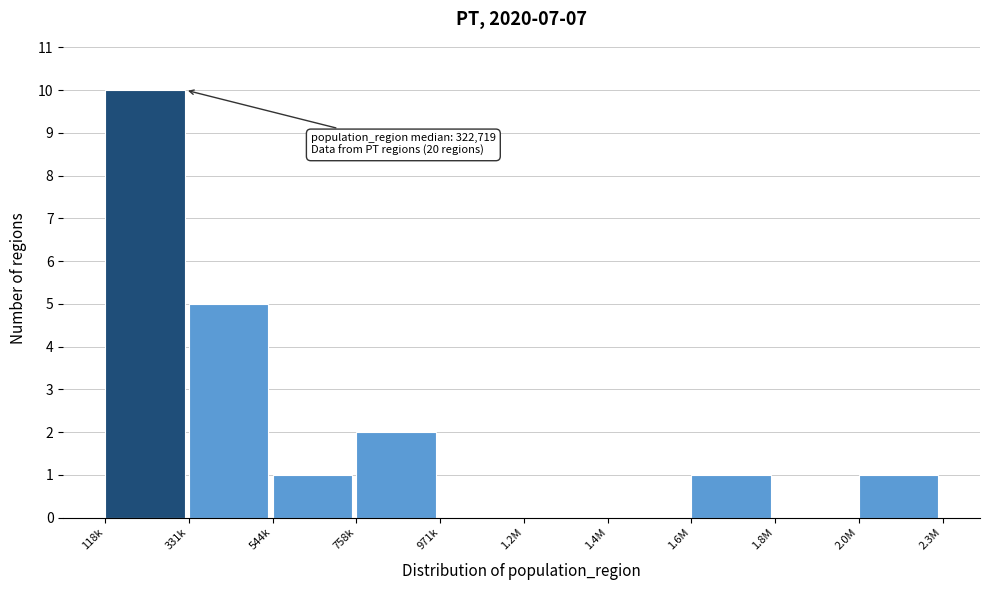

Reading left to right, what are all the values shown in this chart?

118k=10	331k=5	544k=1	758k=2	971k=0	1.2M=0	1.4M=0	1.6M=1	1.8M=0	2.0M=1